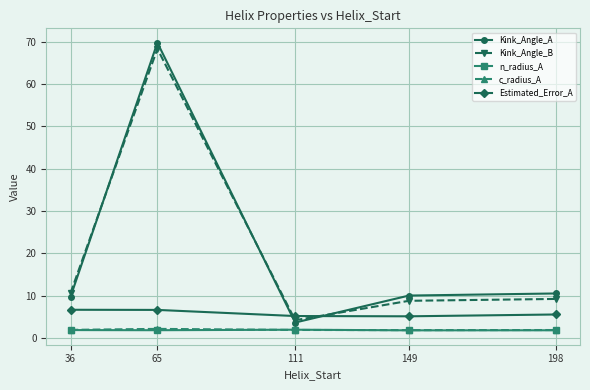

True or false: n_radius_A and Estimated_Error_A cross at least once.

False